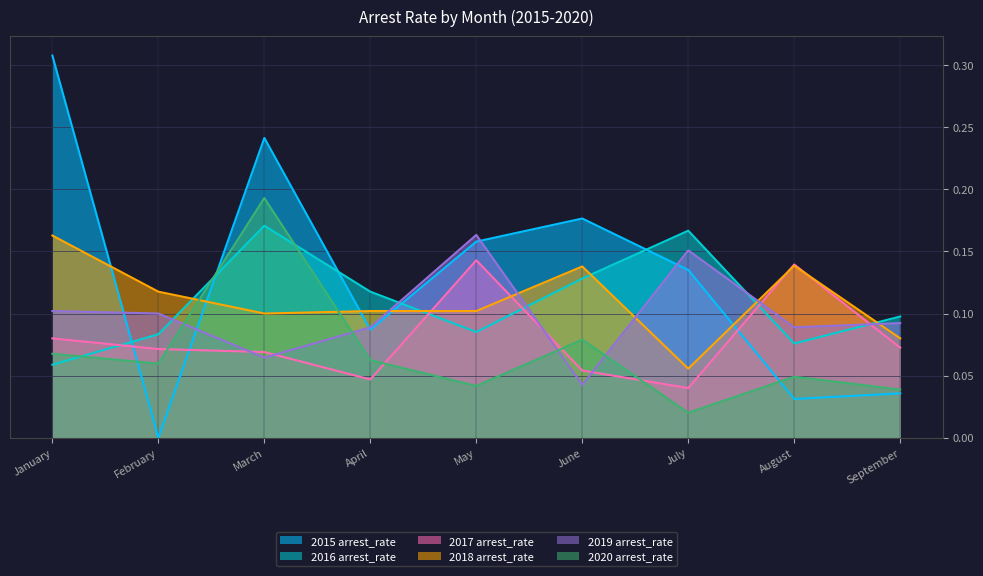

What is the greatest value displayed?

0.3